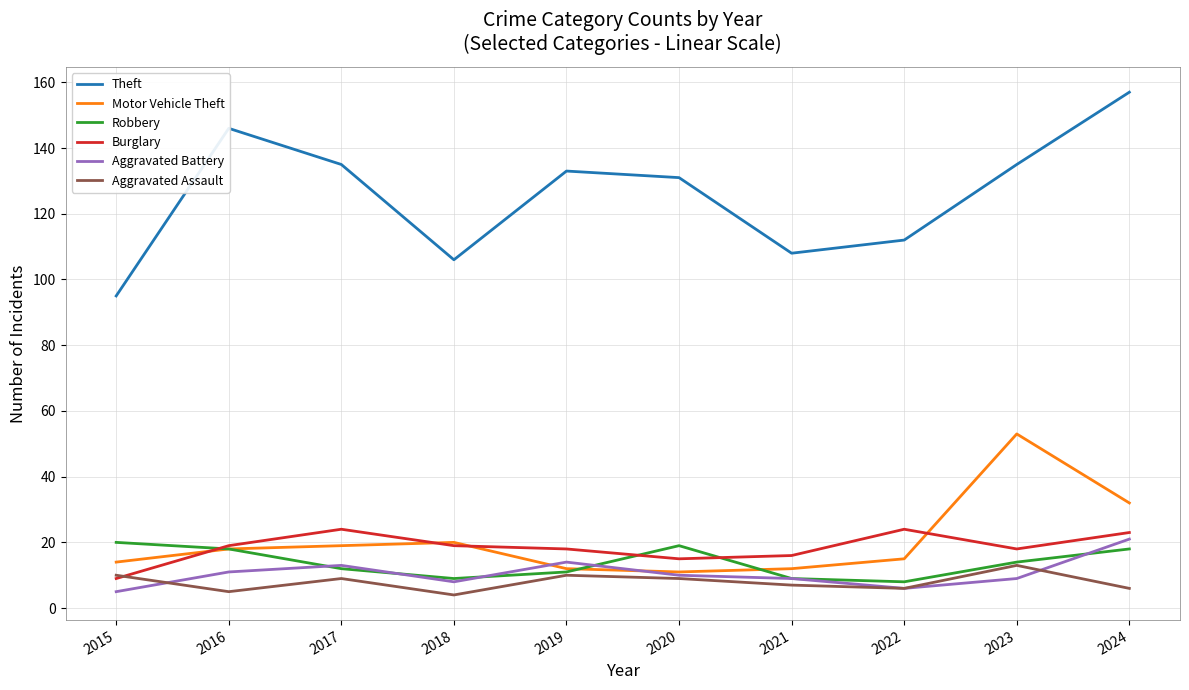

Which series ends up on top after the final intersection of Motor Vehicle Theft and Robbery?

Motor Vehicle Theft